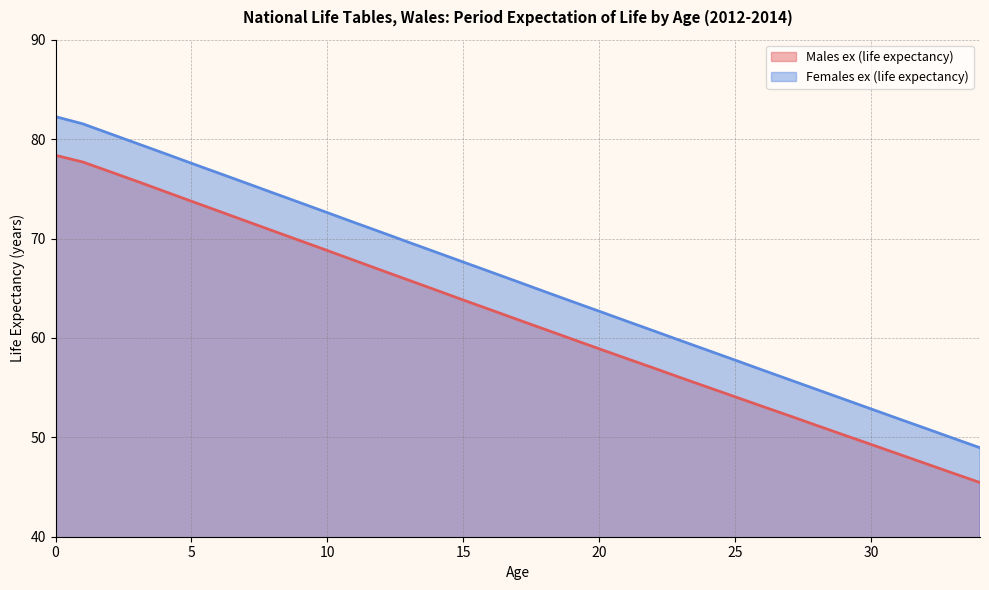

True or false: Females ex (life expectancy) and Males ex (life expectancy) intersect in this chart.

False